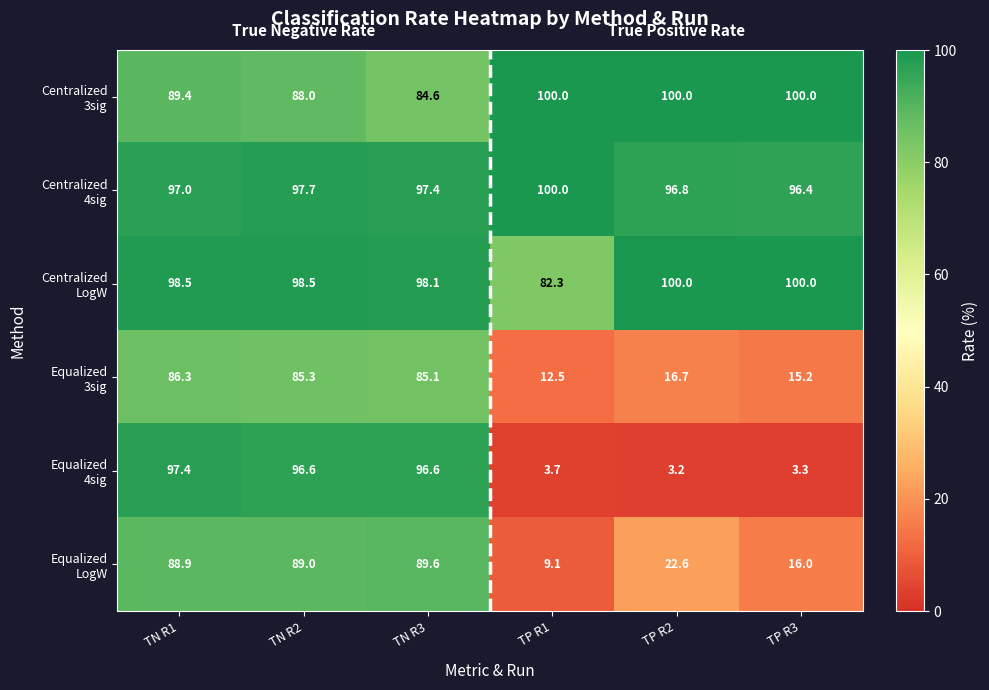

At which category is the sum across all series the highest?

TN R1